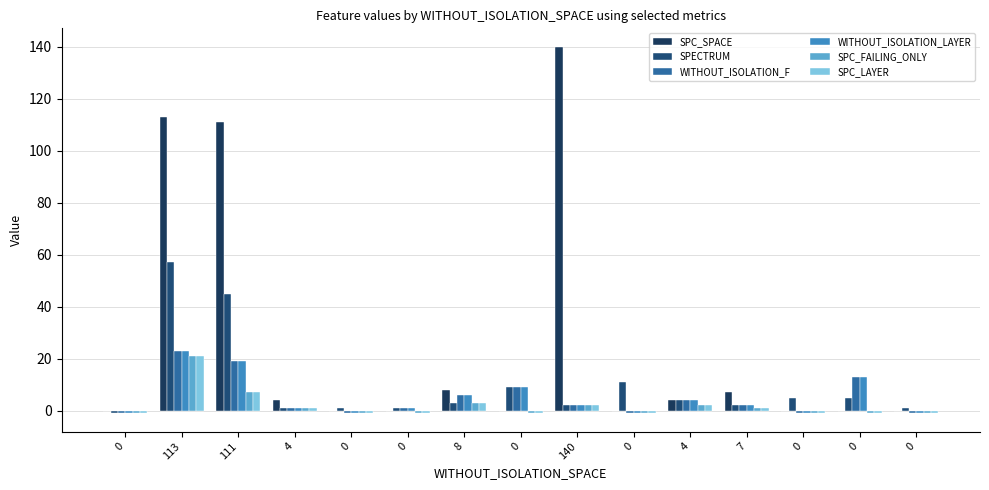

Count the number of data series in this chart.

6